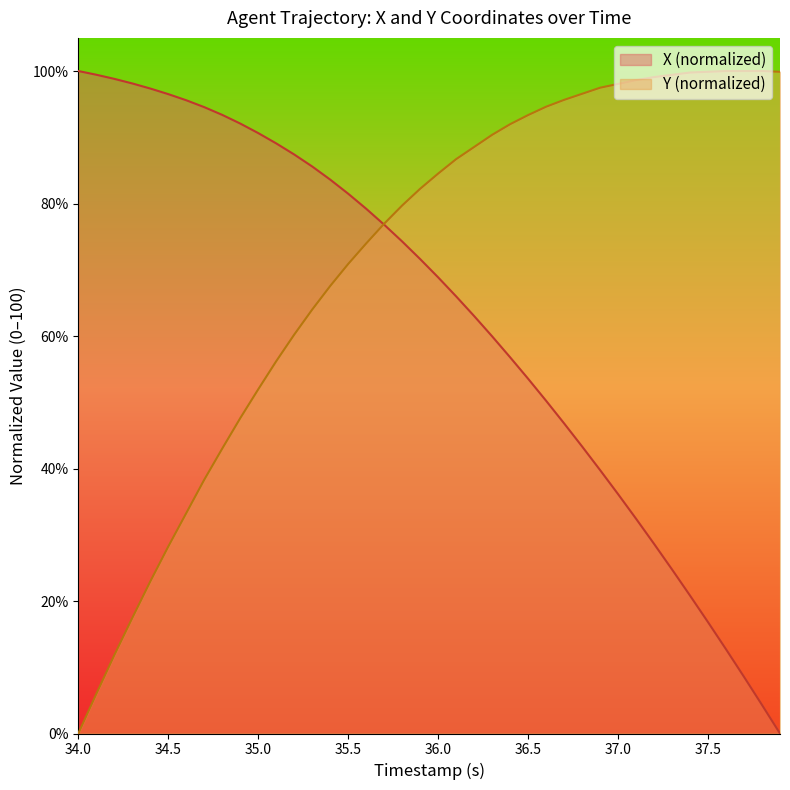

Reading left to right, extract all data points from this chart.

X: 100.0	99.4	98.8	98.1	97.4	96.5	95.6	94.5	93.4	92.1	90.6	89.1	87.4	85.6	83.6	81.5	79.2	76.8	74.3	71.6	68.9	66.0	63.0	60.0	56.8	53.6	50.2	46.8	43.3	39.8	36.1	32.4	28.6	24.8	20.8	16.8	12.7	8.6	4.3	0.0
Y: 0.0	6.0	11.8	17.4	22.9	28.2	33.3	38.3	43.0	47.6	51.9	56.2	60.2	64.0	67.5	70.9	74.0	76.9	79.7	82.2	84.5	86.7	88.5	90.4	92.0	93.3	94.6	95.6	96.6	97.5	98.1	98.6	99.1	99.4	99.8	99.9	100.0	100.0	100.0	99.9